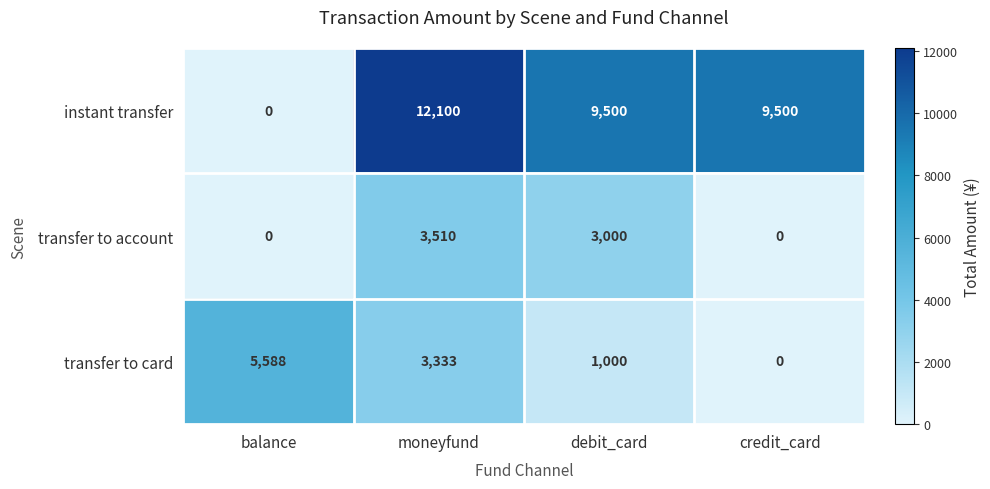

What is the difference between the instant transfer values at moneyfund and debit_card?

2600